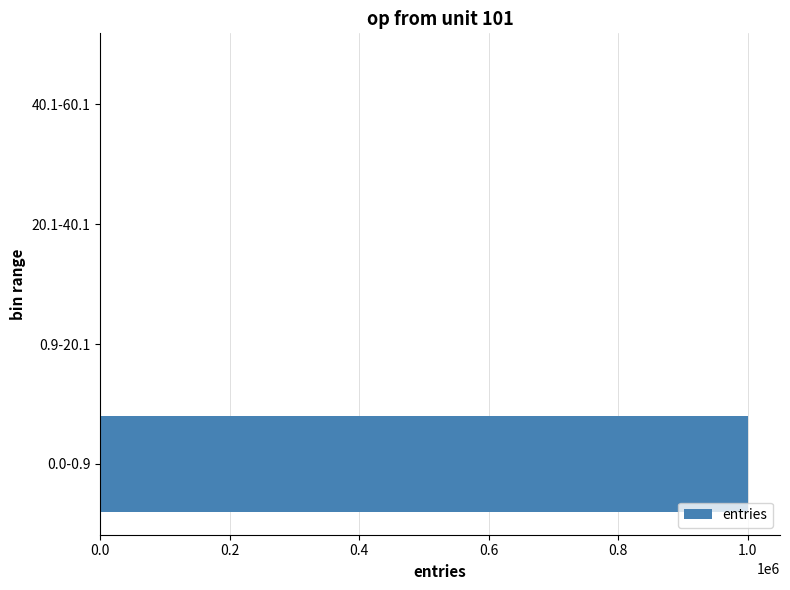

What is the maximum value shown in the chart?

999605